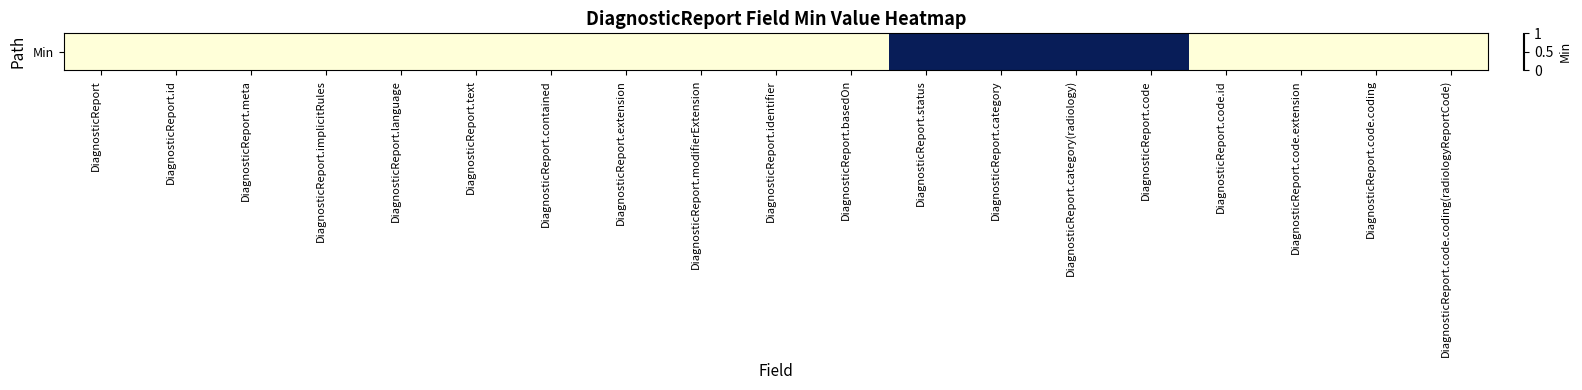

The chart shows a value of 0 at DiagnosticReport.contained. True or false?

True